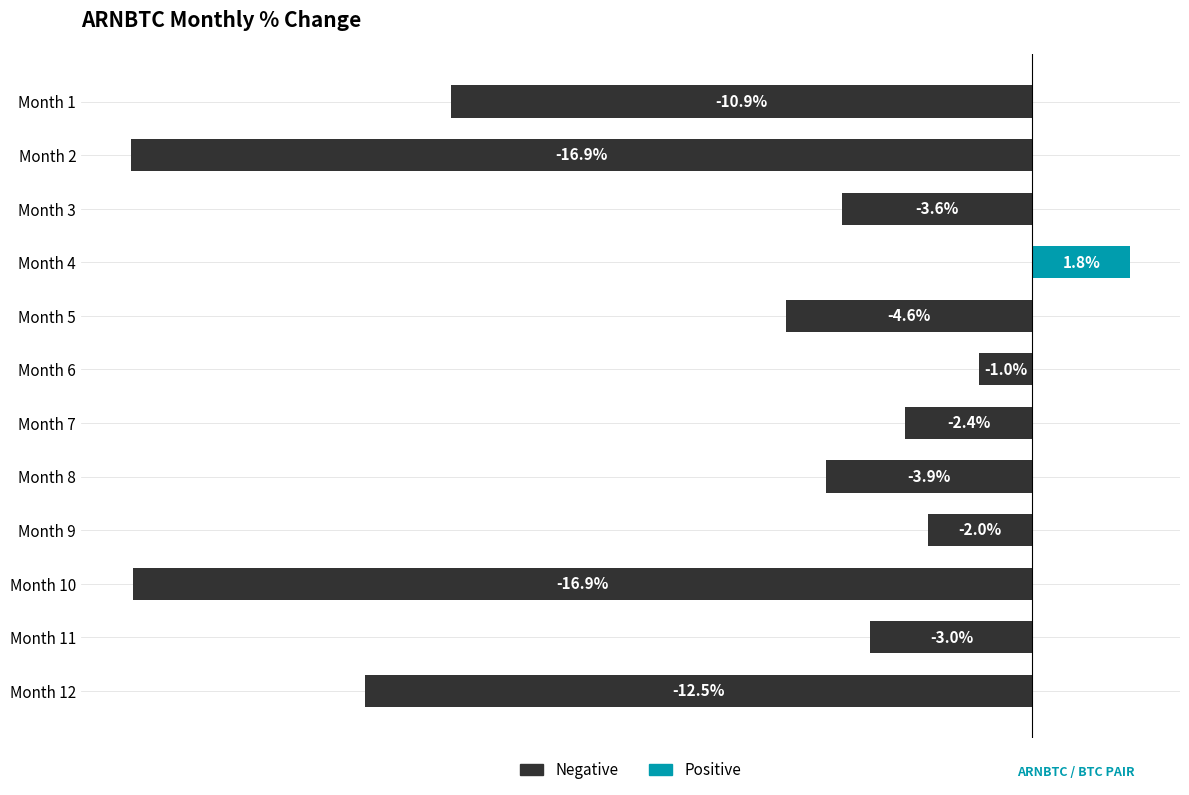

At which label is the value closest to -7?

Month 5